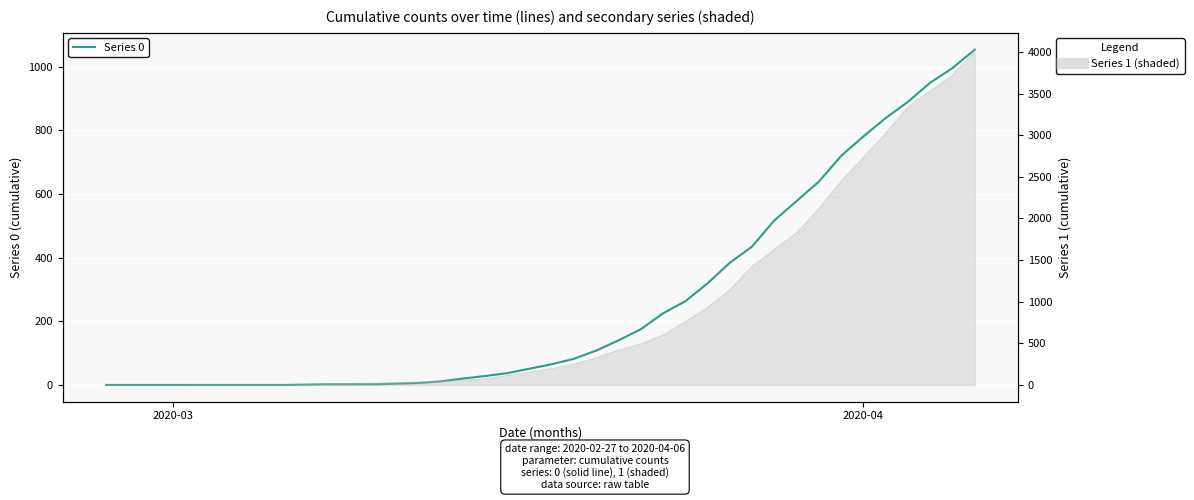

How many lines are shown in the chart?

1